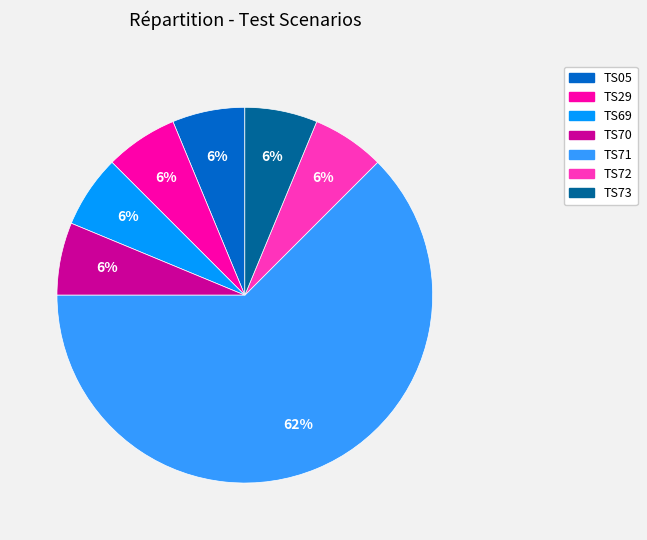

Is there a majority slice in this chart?

Yes